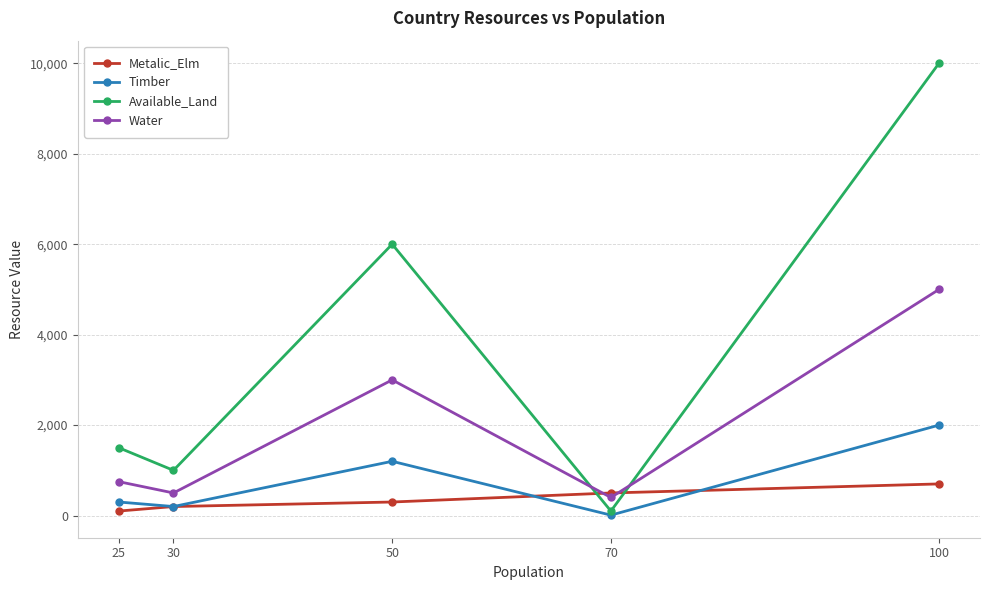

Which category has the lowest value in the Water series?

70